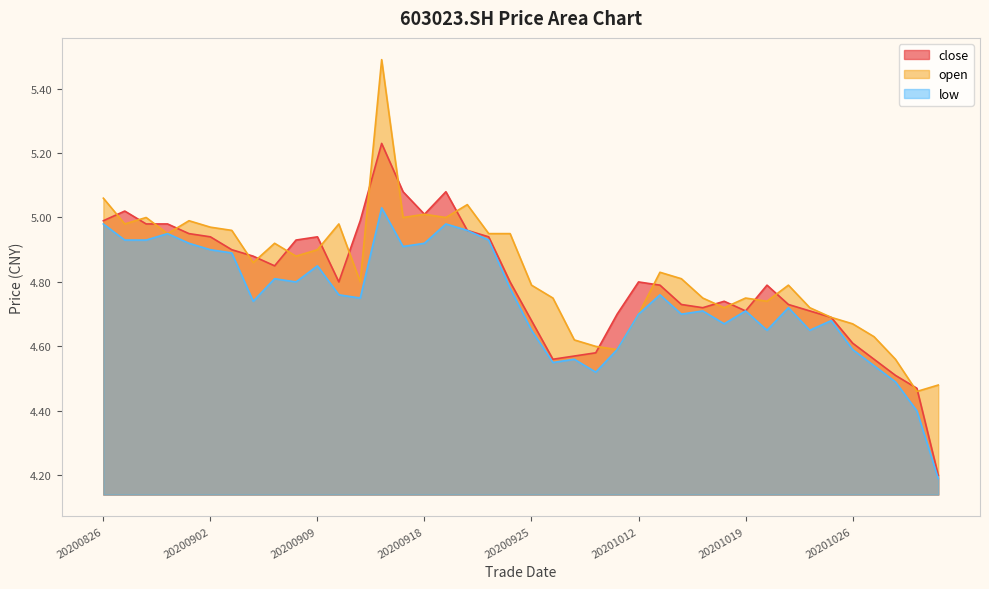

Reading left to right, what are all the values shown in this chart?

close: 20200826=5.0	20200827=5.0	20200828=5.0	20200831=5.0	20200901=5.0	20200902=4.9	20200903=4.9	20200904=4.9	20200907=4.8	20200908=4.9	20200909=4.9	20200910=4.8	20200911=5.0	20200916=5.2	20200917=5.1	20200918=5.0	20200921=5.1	20200922=5.0	20200923=4.9	20200924=4.8	20200925=4.7	20200928=4.6	20200929=4.6	20200930=4.6	20201009=4.7	20201012=4.8	20201013=4.8	20201014=4.7	20201015=4.7	20201016=4.7	20201019=4.7	20201020=4.8	20201021=4.7	20201022=4.7	20201023=4.7	20201026=4.6	20201027=4.6	20201028=4.5	20201029=4.5	20201030=4.2
open: 20200826=5.1	20200827=5.0	20200828=5.0	20200831=5.0	20200901=5.0	20200902=5.0	20200903=5.0	20200904=4.9	20200907=4.9	20200908=4.9	20200909=4.9	20200910=5.0	20200911=4.8	20200916=5.5	20200917=5.0	20200918=5.0	20200921=5.0	20200922=5.0	20200923=5.0	20200924=5.0	20200925=4.8	20200928=4.8	20200929=4.6	20200930=4.6	20201009=4.6	20201012=4.7	20201013=4.8	20201014=4.8	20201015=4.8	20201016=4.7	20201019=4.8	20201020=4.7	20201021=4.8	20201022=4.7	20201023=4.7	20201026=4.7	20201027=4.6	20201028=4.6	20201029=4.5	20201030=4.5
low: 20200826=5.0	20200827=4.9	20200828=4.9	20200831=5.0	20200901=4.9	20200902=4.9	20200903=4.9	20200904=4.7	20200907=4.8	20200908=4.8	20200909=4.8	20200910=4.8	20200911=4.8	20200916=5.0	20200917=4.9	20200918=4.9	20200921=5.0	20200922=5.0	20200923=4.9	20200924=4.8	20200925=4.7	20200928=4.5	20200929=4.6	20200930=4.5	20201009=4.6	20201012=4.7	20201013=4.8	20201014=4.7	20201015=4.7	20201016=4.7	20201019=4.7	20201020=4.7	20201021=4.7	20201022=4.7	20201023=4.7	20201026=4.6	20201027=4.5	20201028=4.5	20201029=4.4	20201030=4.2